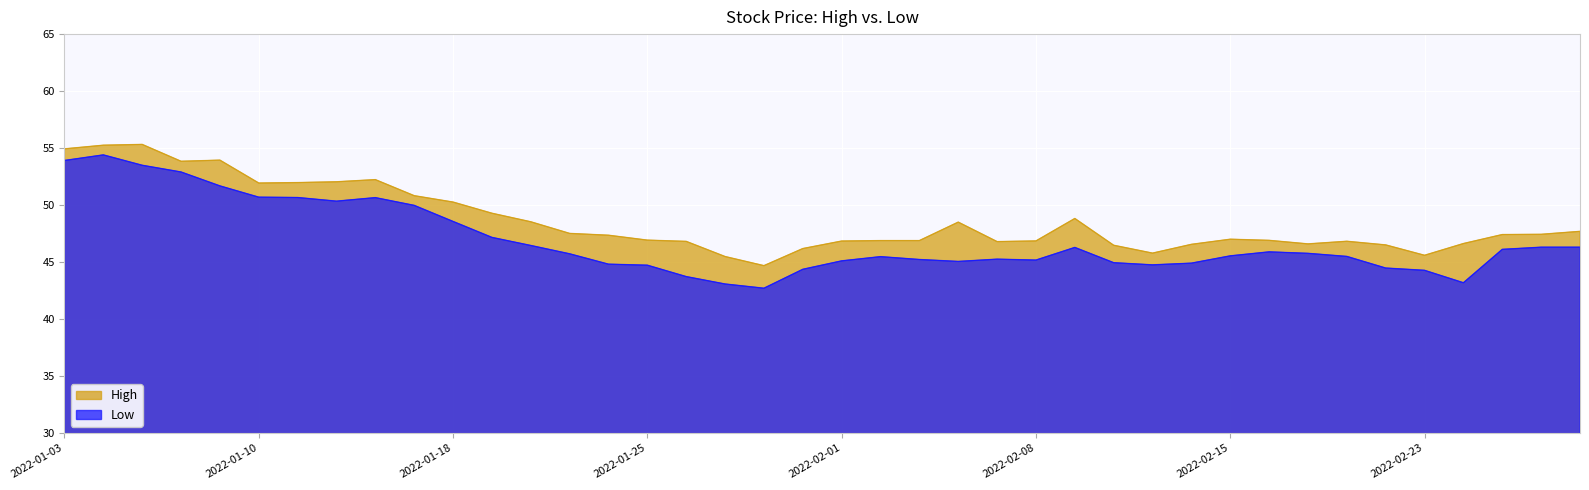

What is the difference between the Low values at 2022-02-08 and 2022-02-23?

0.9